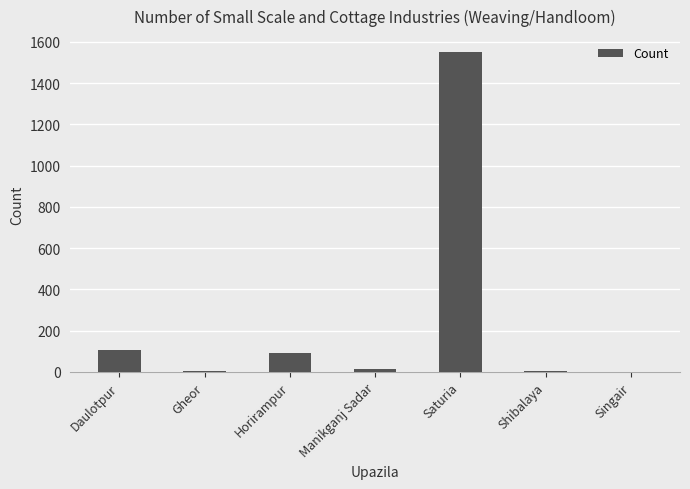

What is the sum of all values?

1770